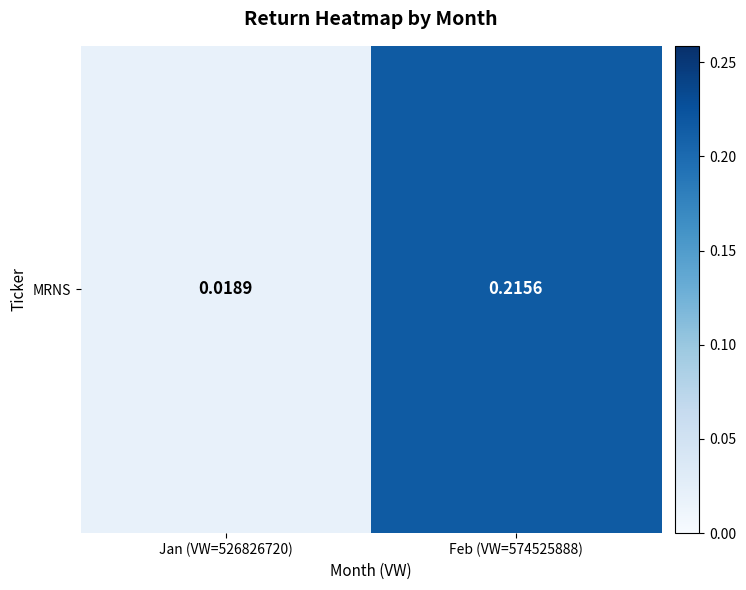

The chart shows a value of 0.3 at Feb (VW=574525888). True or false?

False